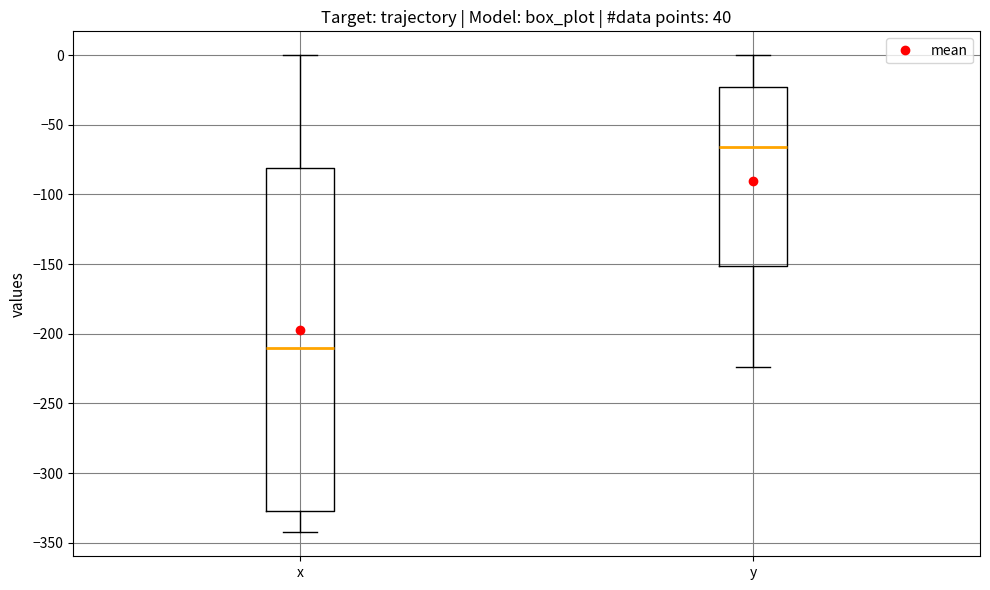

Which box's median line is the highest?

y